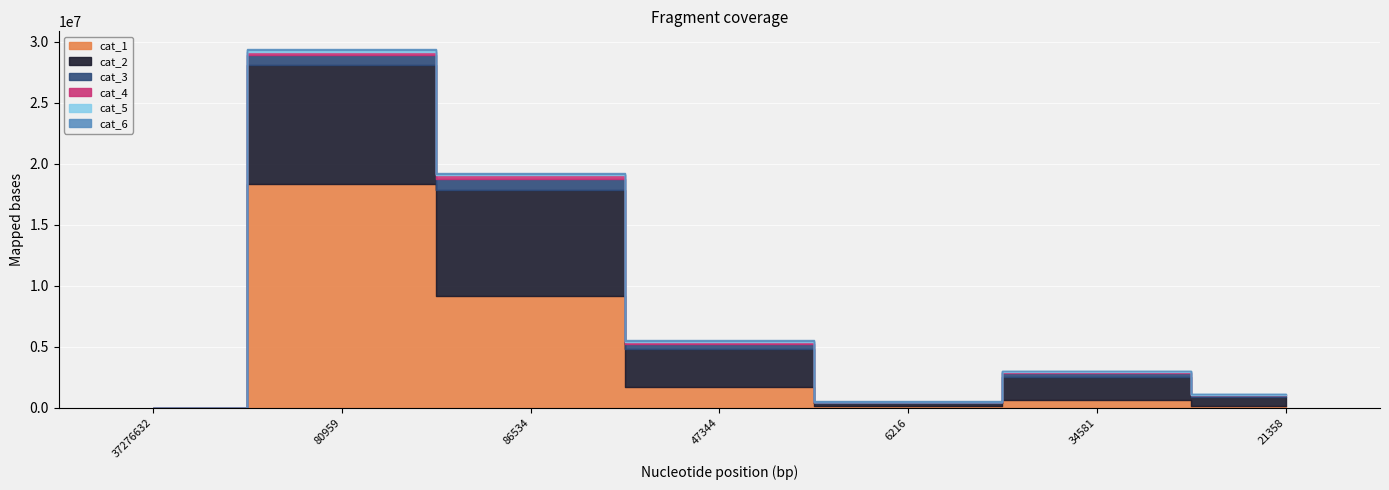

Is it true that cat_5 equals 21471 at 47344?

False